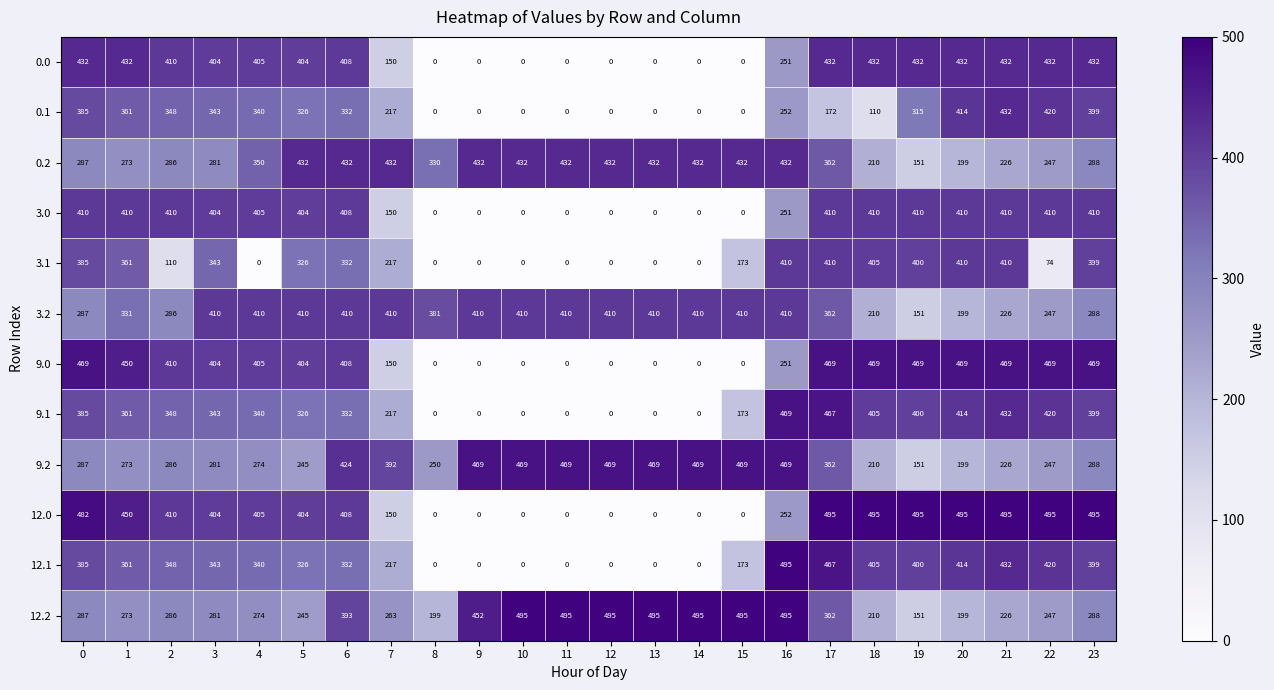

What is the spread (max minus min) of values at 17?

323